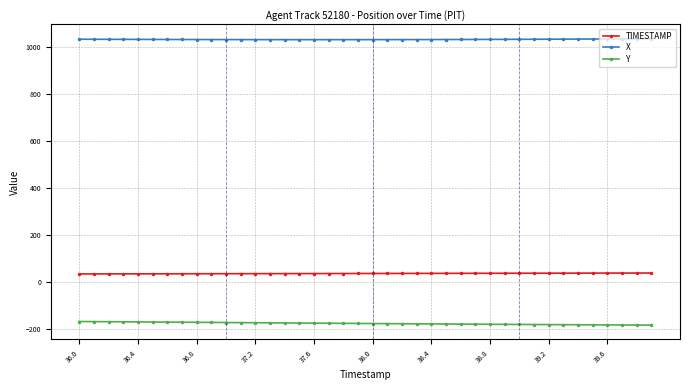

What is the smallest value displayed?

-181.4